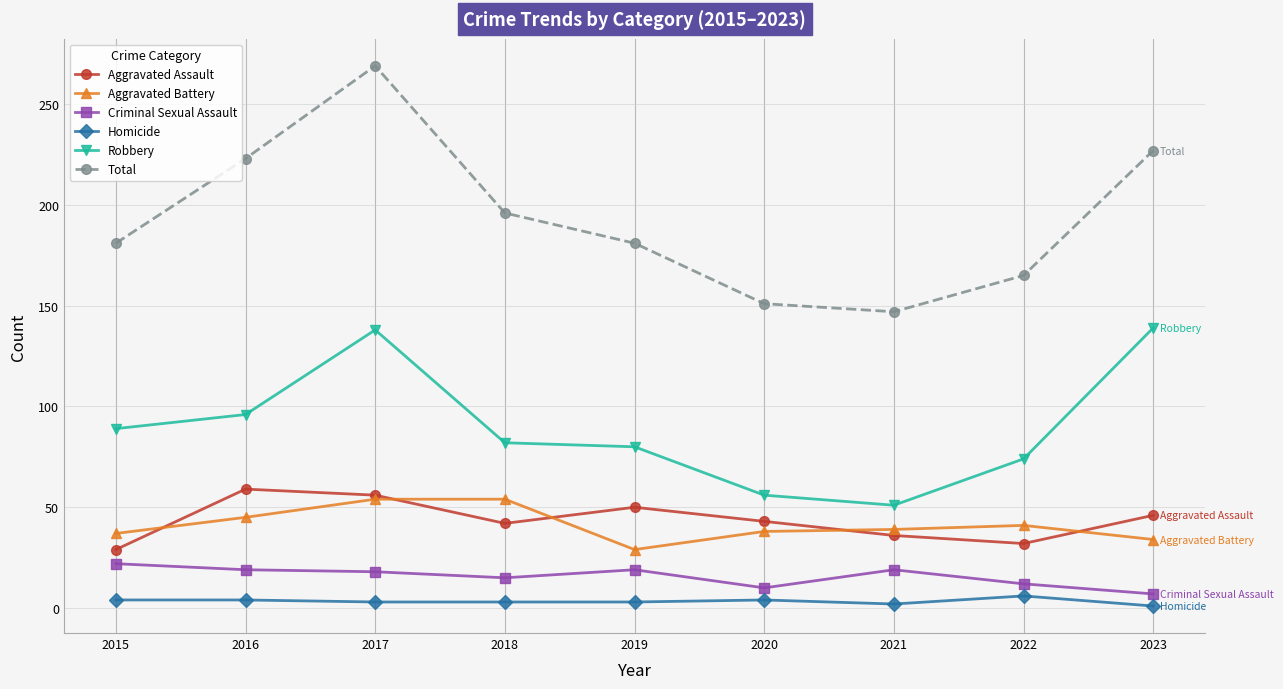

Does the chart display data point markers on the line(s)?

Yes